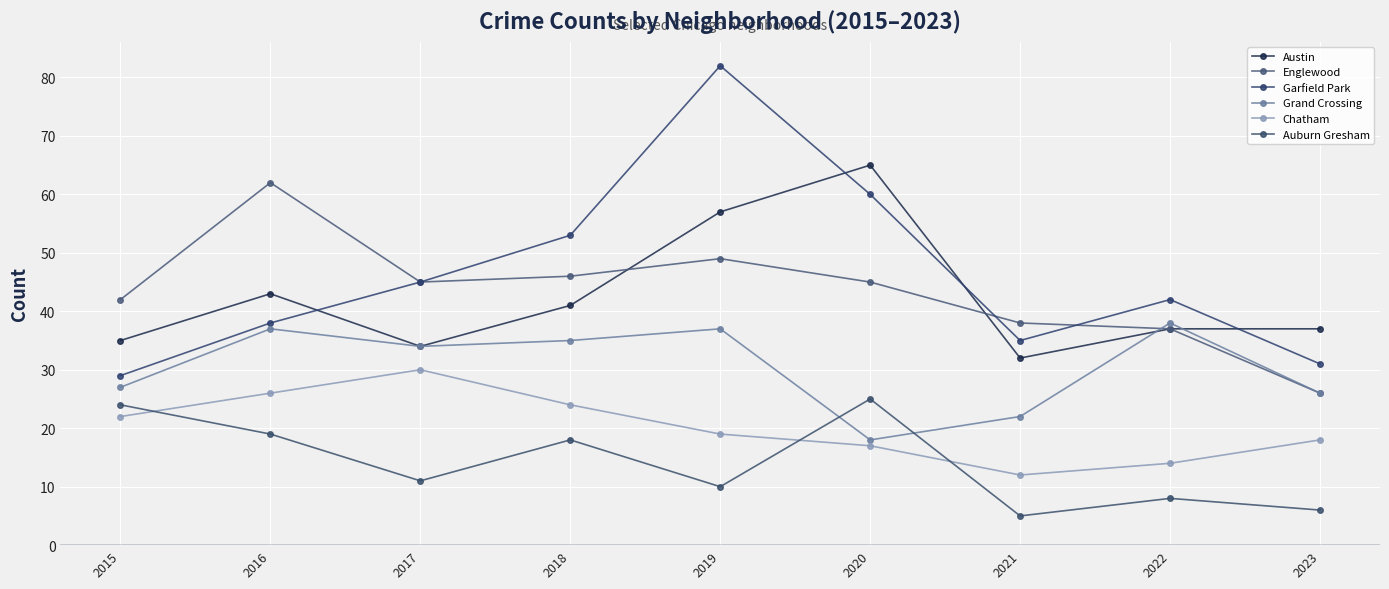

True or false: Grand Crossing has more than 1 interior local peaks.

True